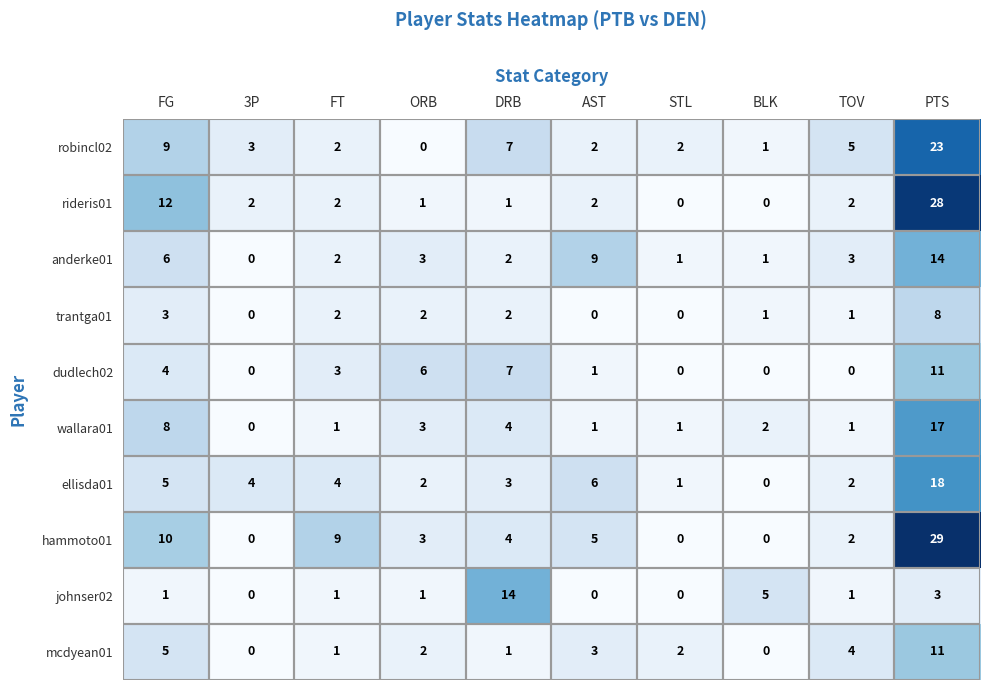

What is the difference between the highest and lowest values at STL?

2